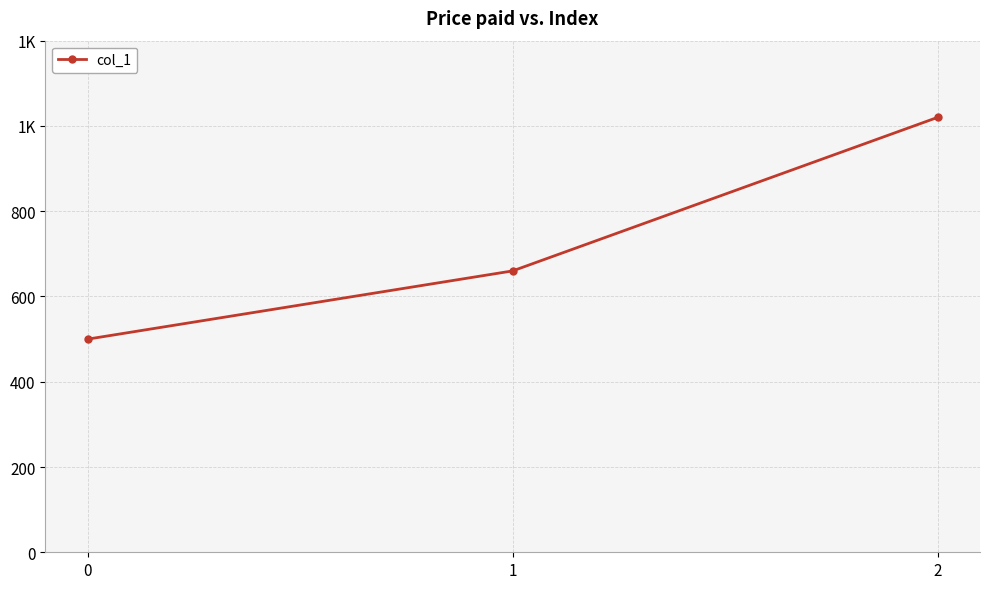

Does the chart have visible grid lines?

Yes